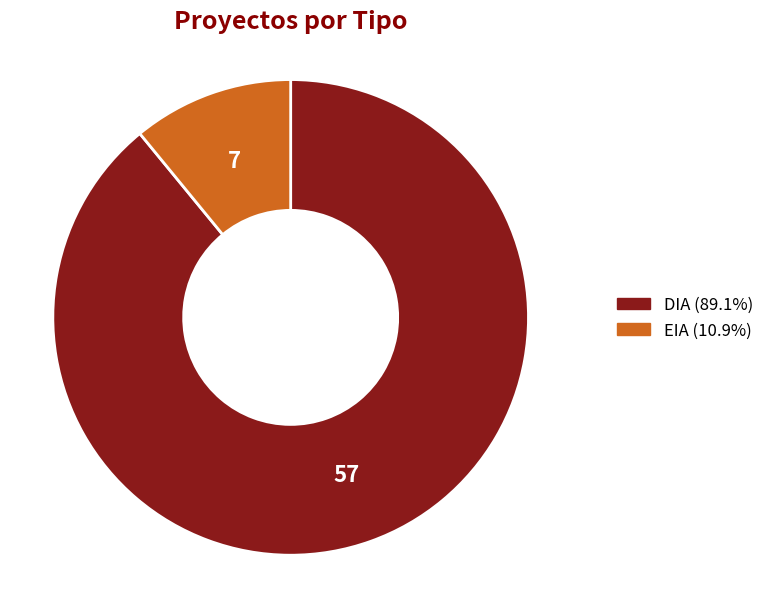

How many slices are in this pie chart?

2